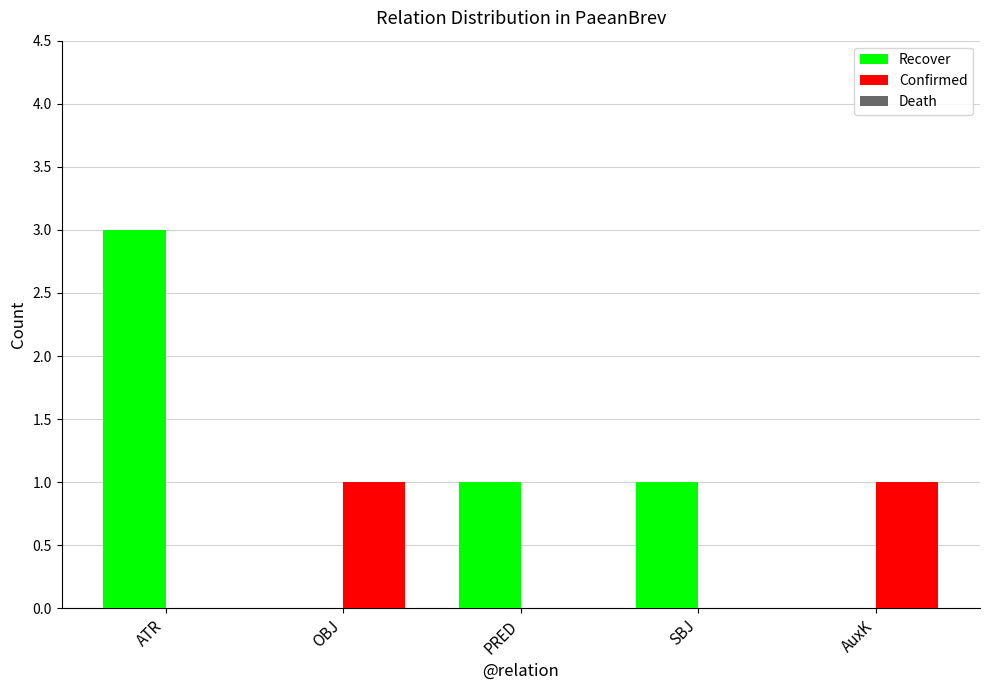

Is it true that Recover equals -1 at AuxK?

False